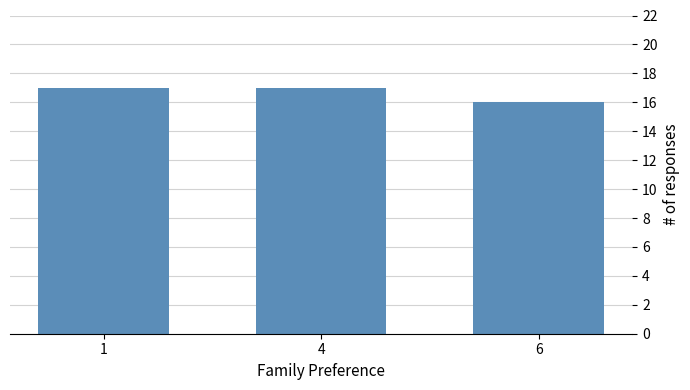

Approximately how many times larger is the value at 4 compared to 6?

1.1